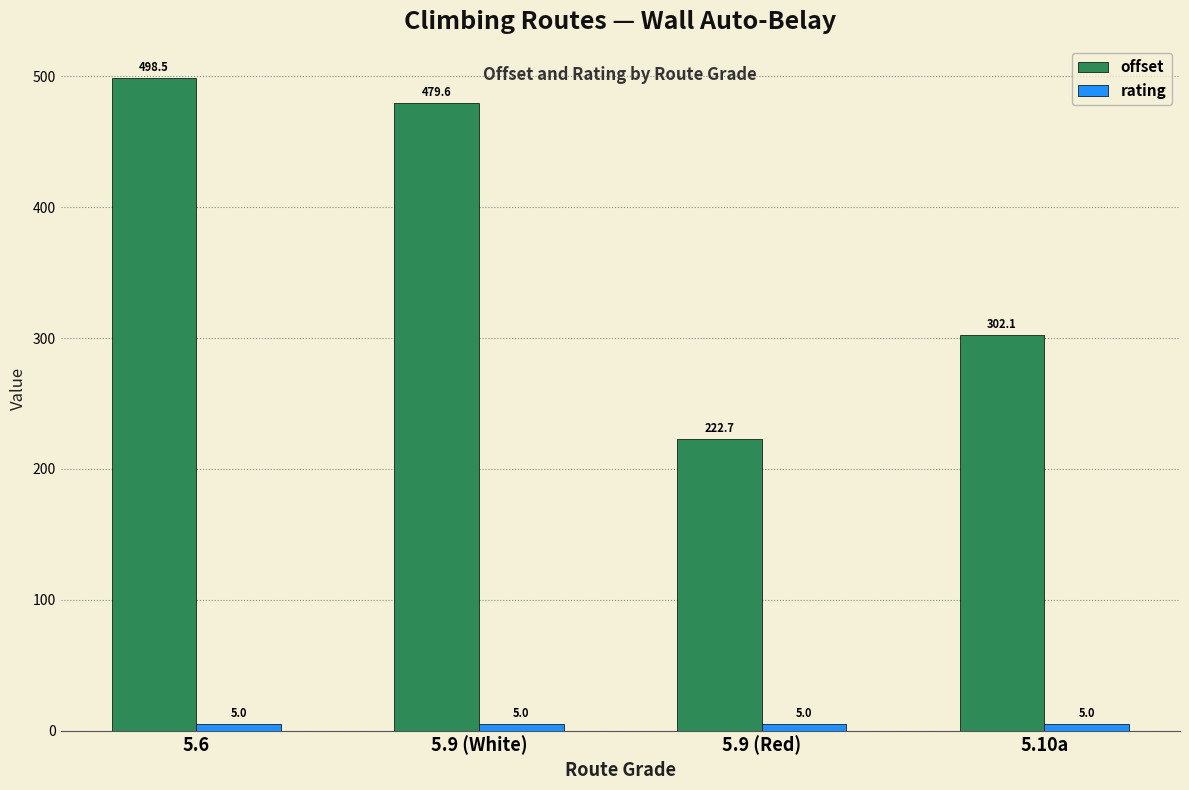

Which series has the widest spread of values?

offset